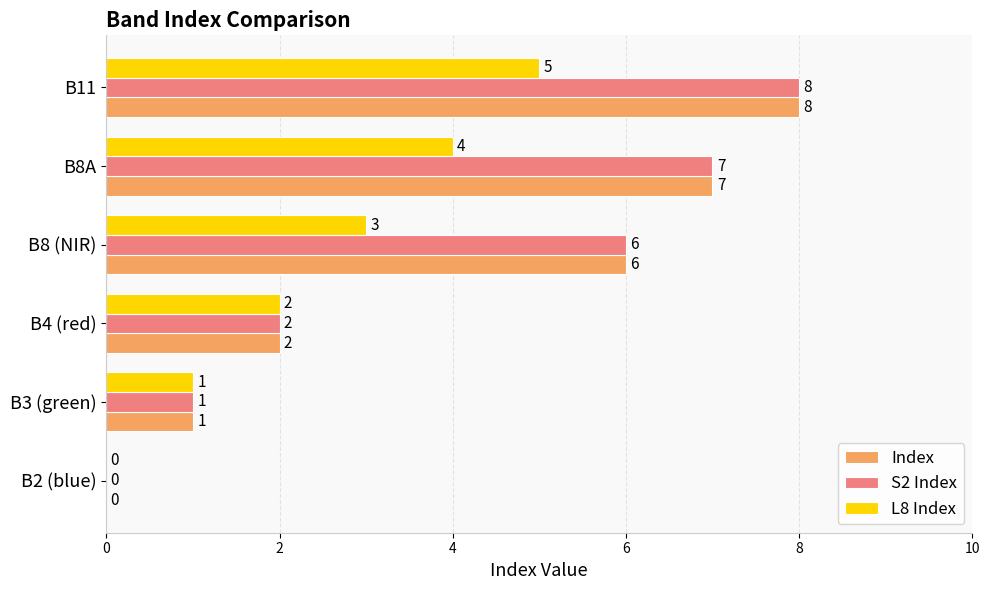

What is the sum of all S2 Index values?

24